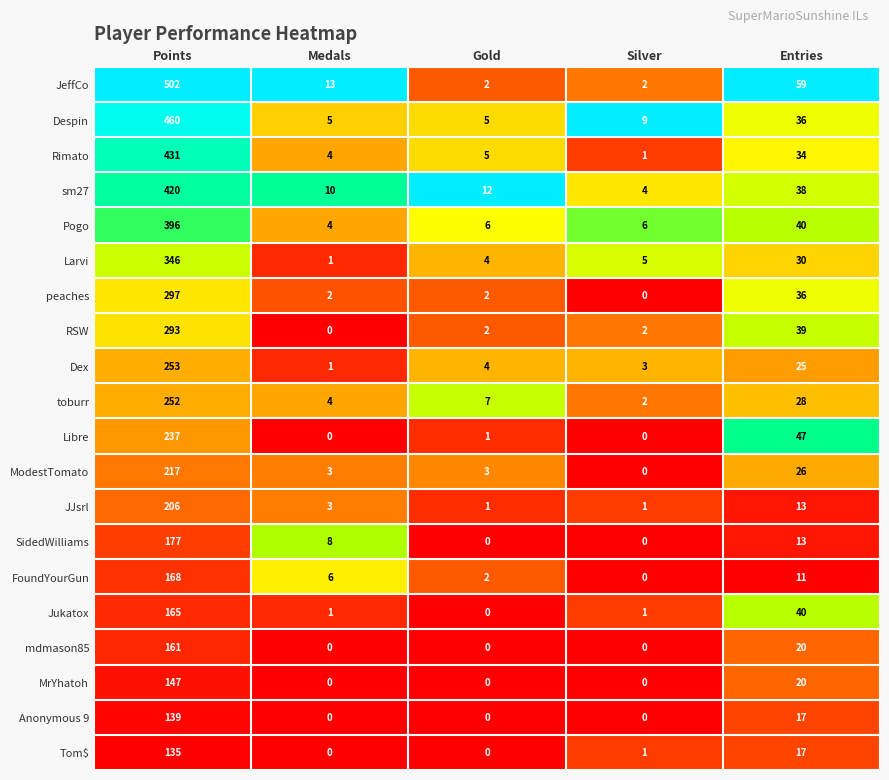

What is the average value of the MrYhatoh series?

33